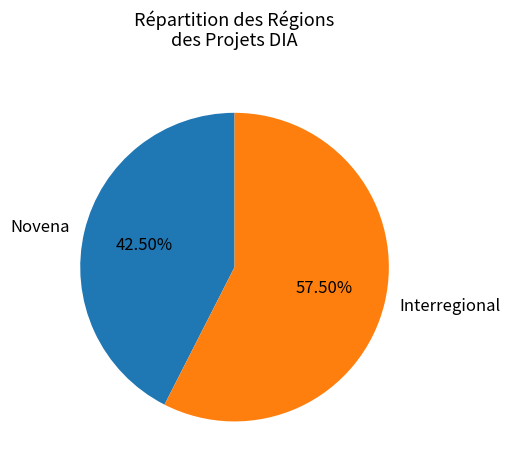

Which slice represents more than half of the pie?

Interregional